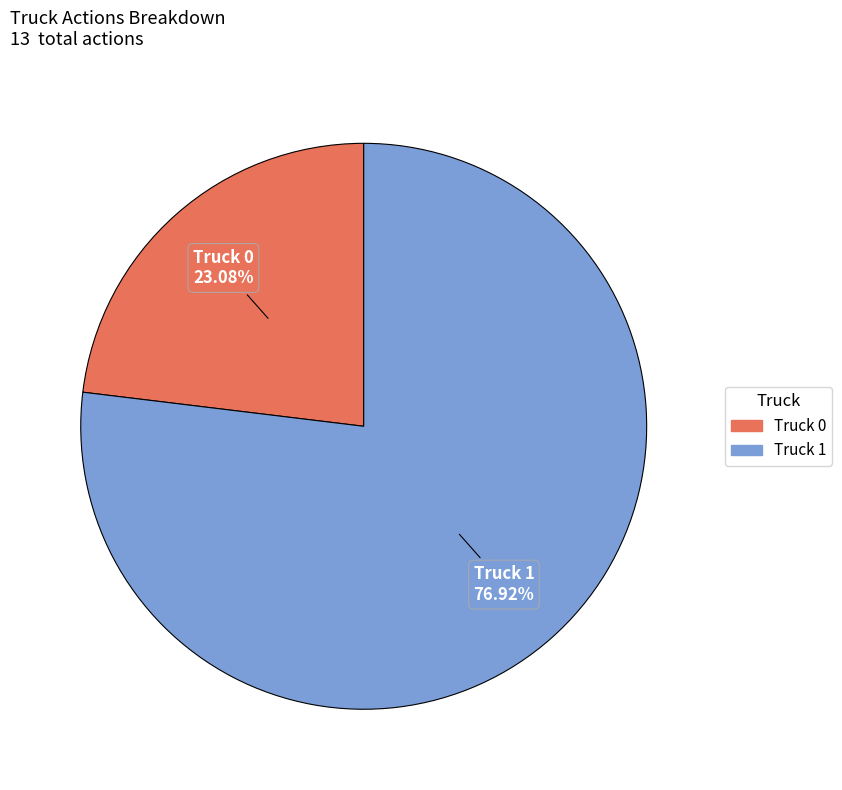

How many segments does this pie chart have?

2